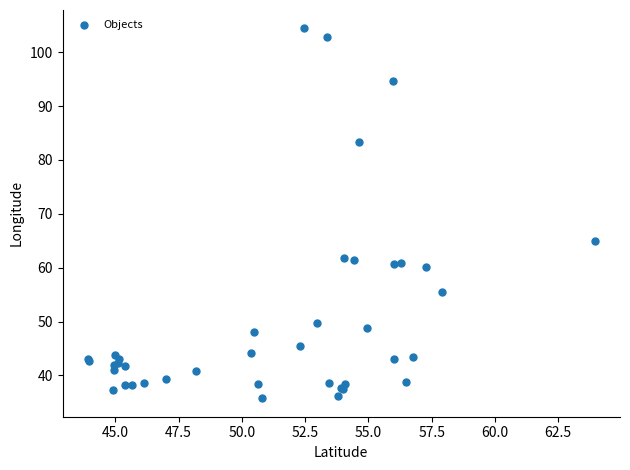

What Y value in the scatter plot is closest to 70?

65.0